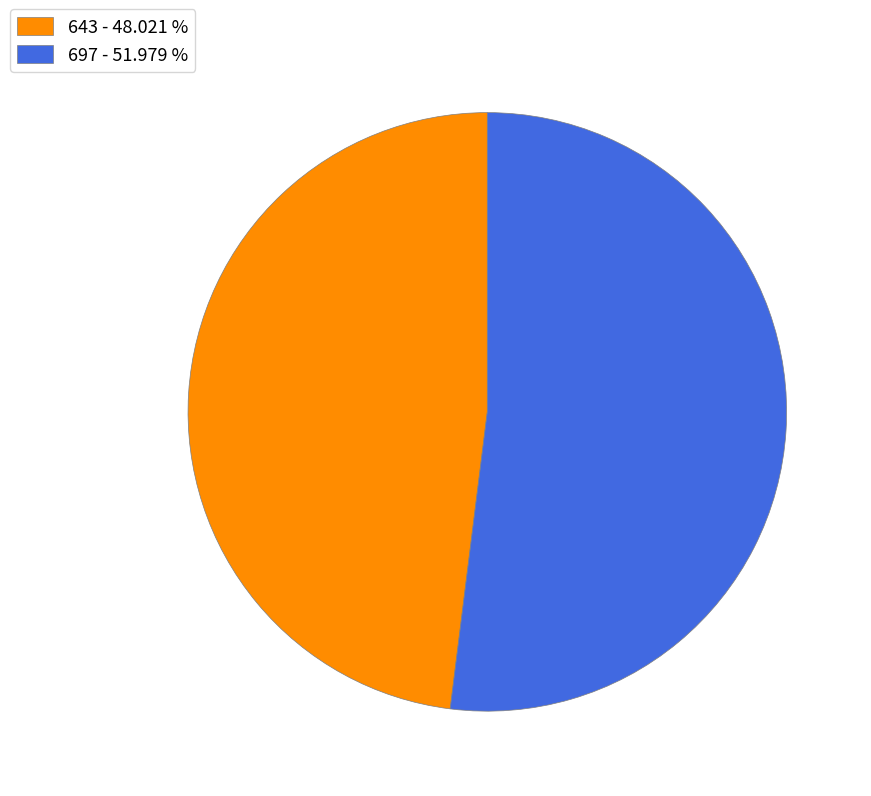

Is the sum of 643 and 697 greater than half?

Yes